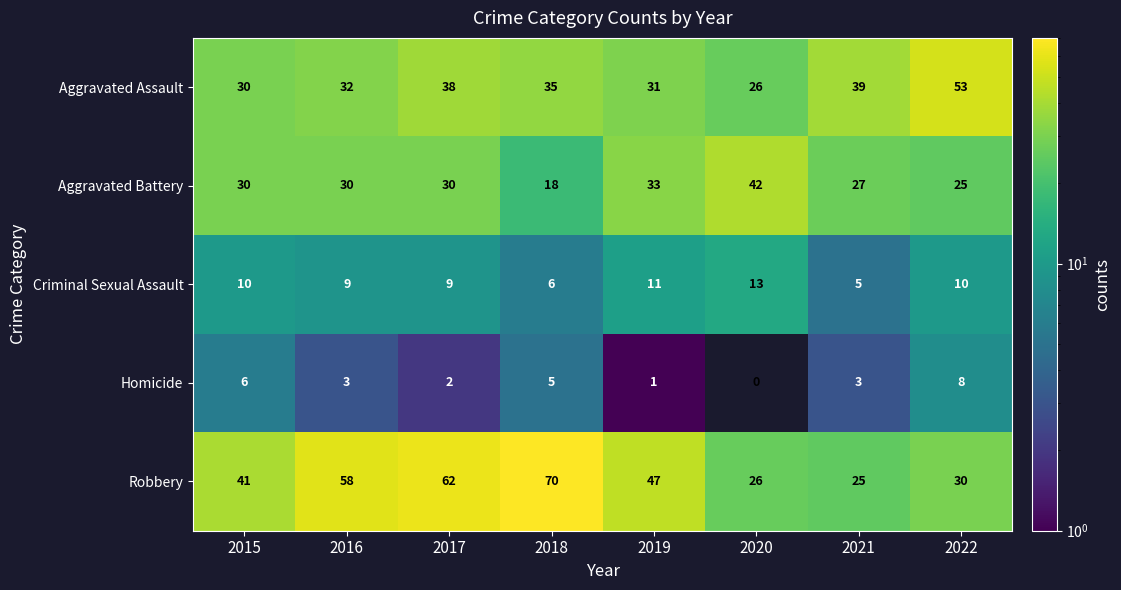

The Aggravated Battery series shows 30 at 2017. True or false?

True